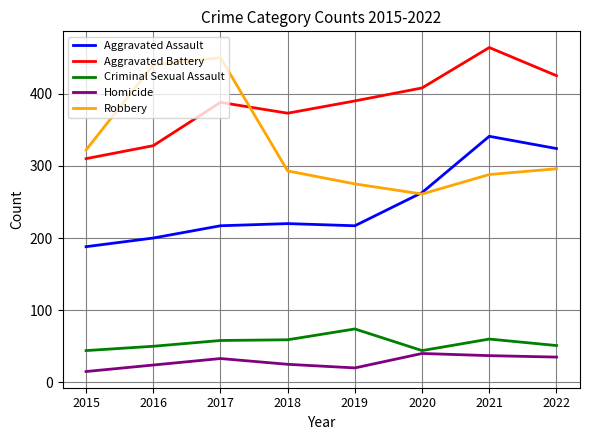

What is the approximate value of Aggravated Assault at 2020?

263